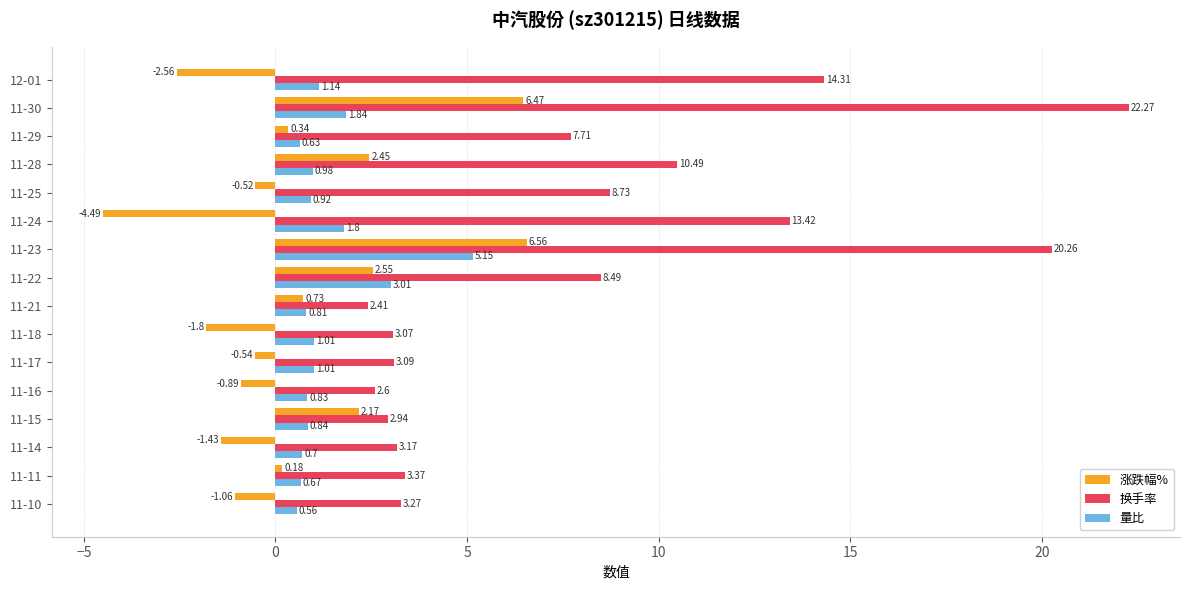

Count the number of data series in this chart.

3